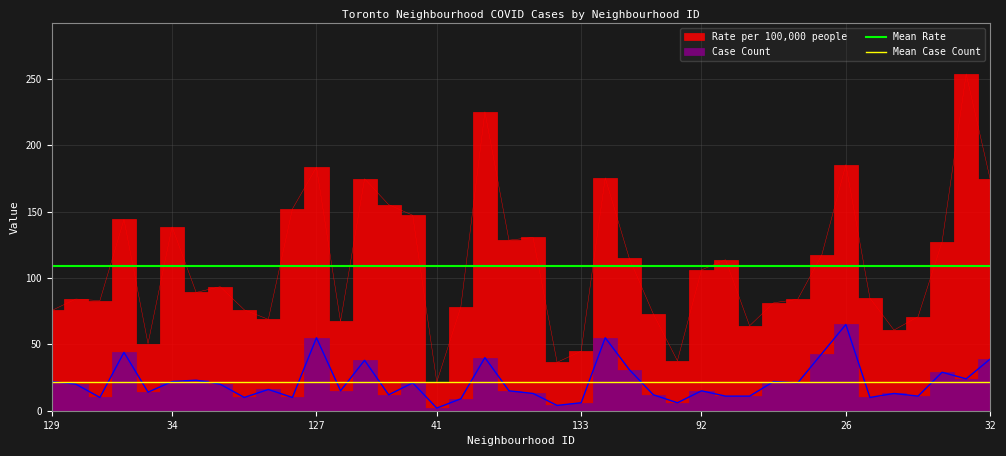

What is the lowest value of the Mean Rate series?

109.4